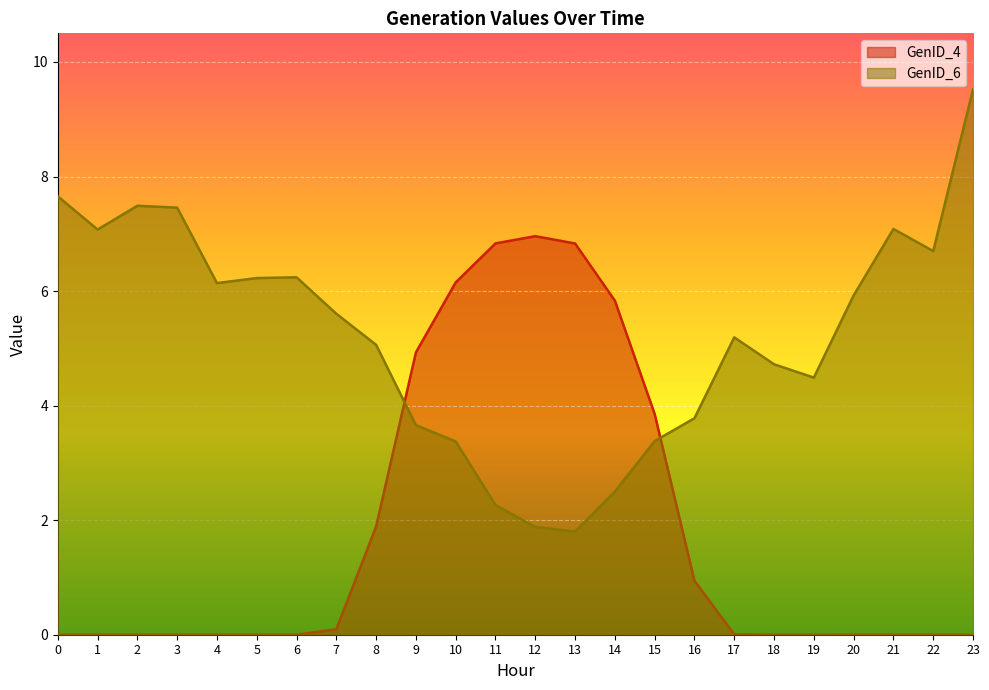

Which series changed the most between 10 and 12?

GenID_6